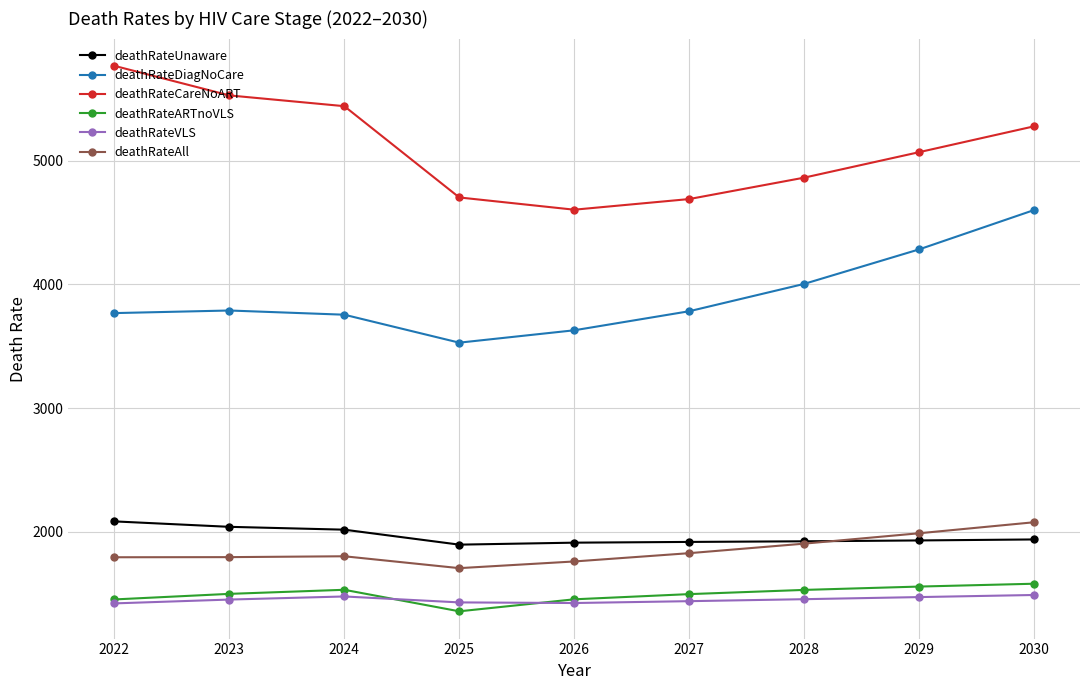

True or false: deathRateVLS and deathRateAll intersect in this chart.

False